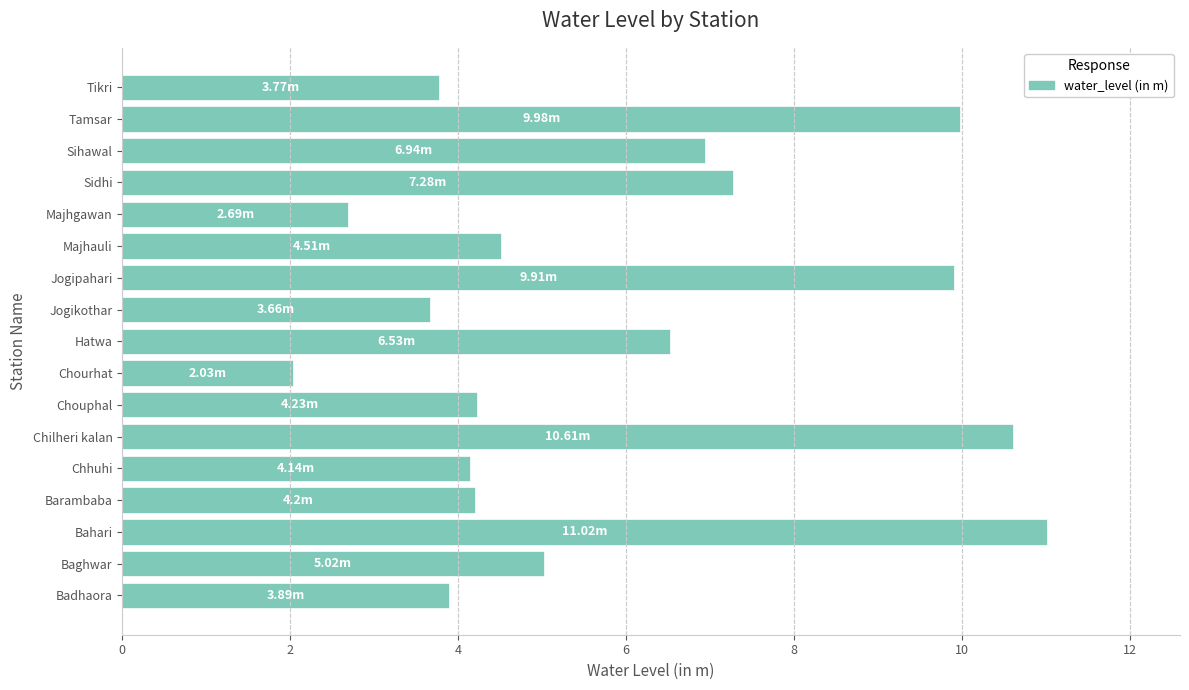

What is the difference between the maximum and minimum values?

9.0